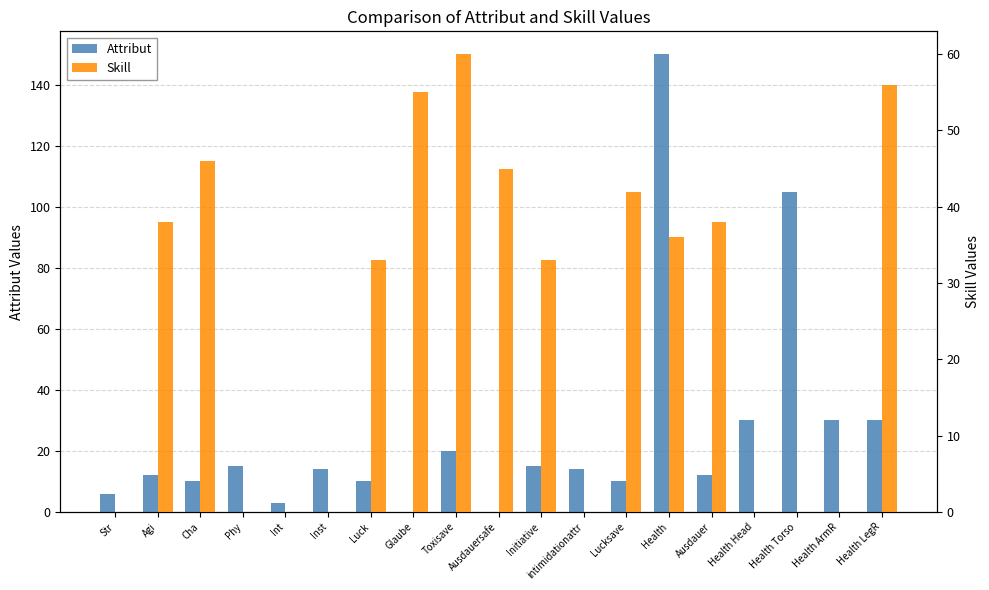

How many groups of bars are there?

19